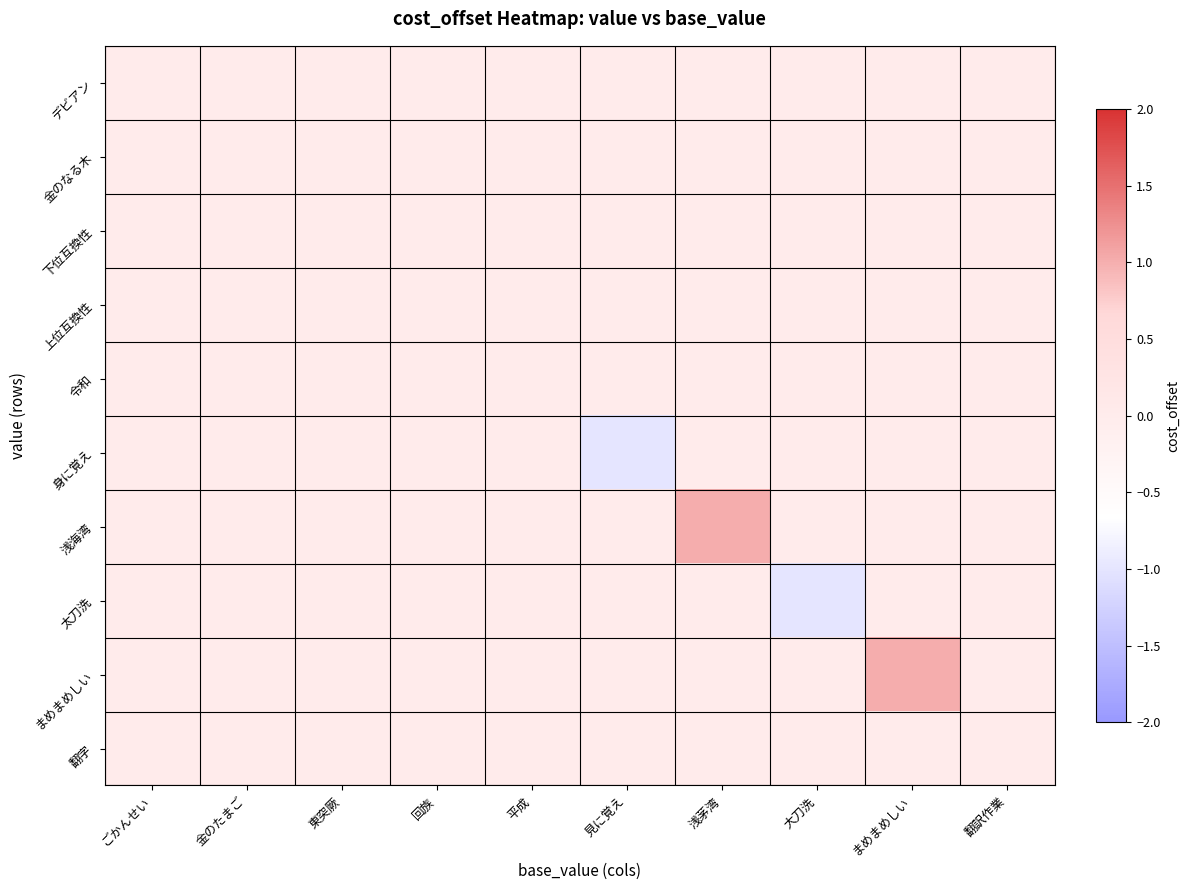

Reading left to right, what are all the values shown in this chart?

デビアン: ごかんせい=0	金のたまご=0	東突厥=0	回族=0	平成=0	見に覚え=0	浅茅湾=0	大刀洗=0	まめまめしい=0	翻訳作業=0
金のなる木: ごかんせい=0	金のたまご=0	東突厥=0	回族=0	平成=0	見に覚え=0	浅茅湾=0	大刀洗=0	まめまめしい=0	翻訳作業=0
下位互換性: ごかんせい=0	金のたまご=0	東突厥=0	回族=0	平成=0	見に覚え=0	浅茅湾=0	大刀洗=0	まめまめしい=0	翻訳作業=0
上位互換性: ごかんせい=0	金のたまご=0	東突厥=0	回族=0	平成=0	見に覚え=0	浅茅湾=0	大刀洗=0	まめまめしい=0	翻訳作業=0
令和: ごかんせい=0	金のたまご=0	東突厥=0	回族=0	平成=0	見に覚え=0	浅茅湾=0	大刀洗=0	まめまめしい=0	翻訳作業=0
身に覚え: ごかんせい=0	金のたまご=0	東突厥=0	回族=0	平成=0	見に覚え=-1	浅茅湾=0	大刀洗=0	まめまめしい=0	翻訳作業=0
浅海湾: ごかんせい=0	金のたまご=0	東突厥=0	回族=0	平成=0	見に覚え=0	浅茅湾=1	大刀洗=0	まめまめしい=0	翻訳作業=0
太刀洗: ごかんせい=0	金のたまご=0	東突厥=0	回族=0	平成=0	見に覚え=0	浅茅湾=0	大刀洗=-1	まめまめしい=0	翻訳作業=0
まめまめしい: ごかんせい=0	金のたまご=0	東突厥=0	回族=0	平成=0	見に覚え=0	浅茅湾=0	大刀洗=0	まめまめしい=1	翻訳作業=0
翻字: ごかんせい=0	金のたまご=0	東突厥=0	回族=0	平成=0	見に覚え=0	浅茅湾=0	大刀洗=0	まめまめしい=0	翻訳作業=0